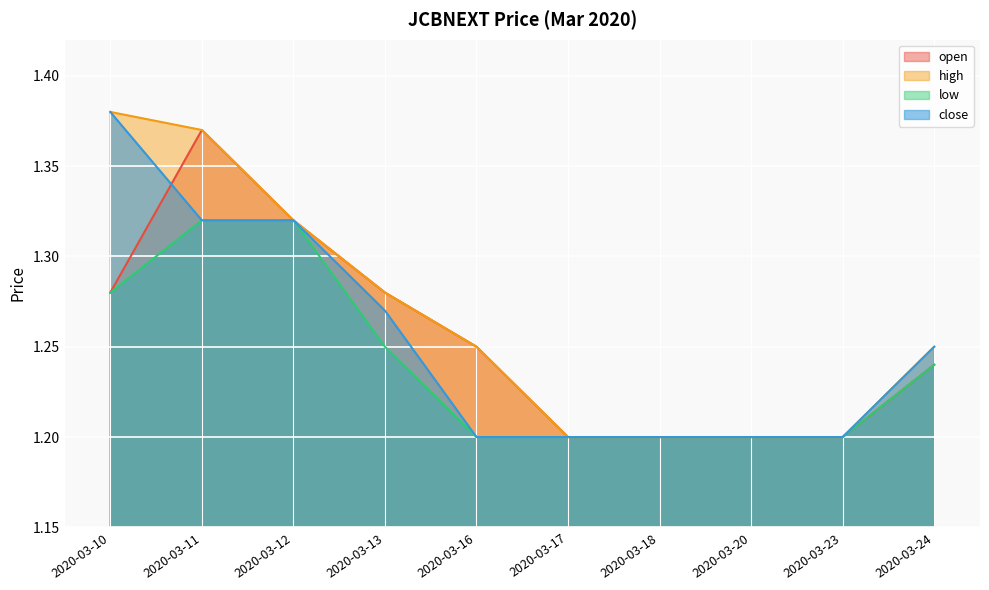

Which has a higher value, 2020-03-13 or 2020-03-12?

2020-03-12